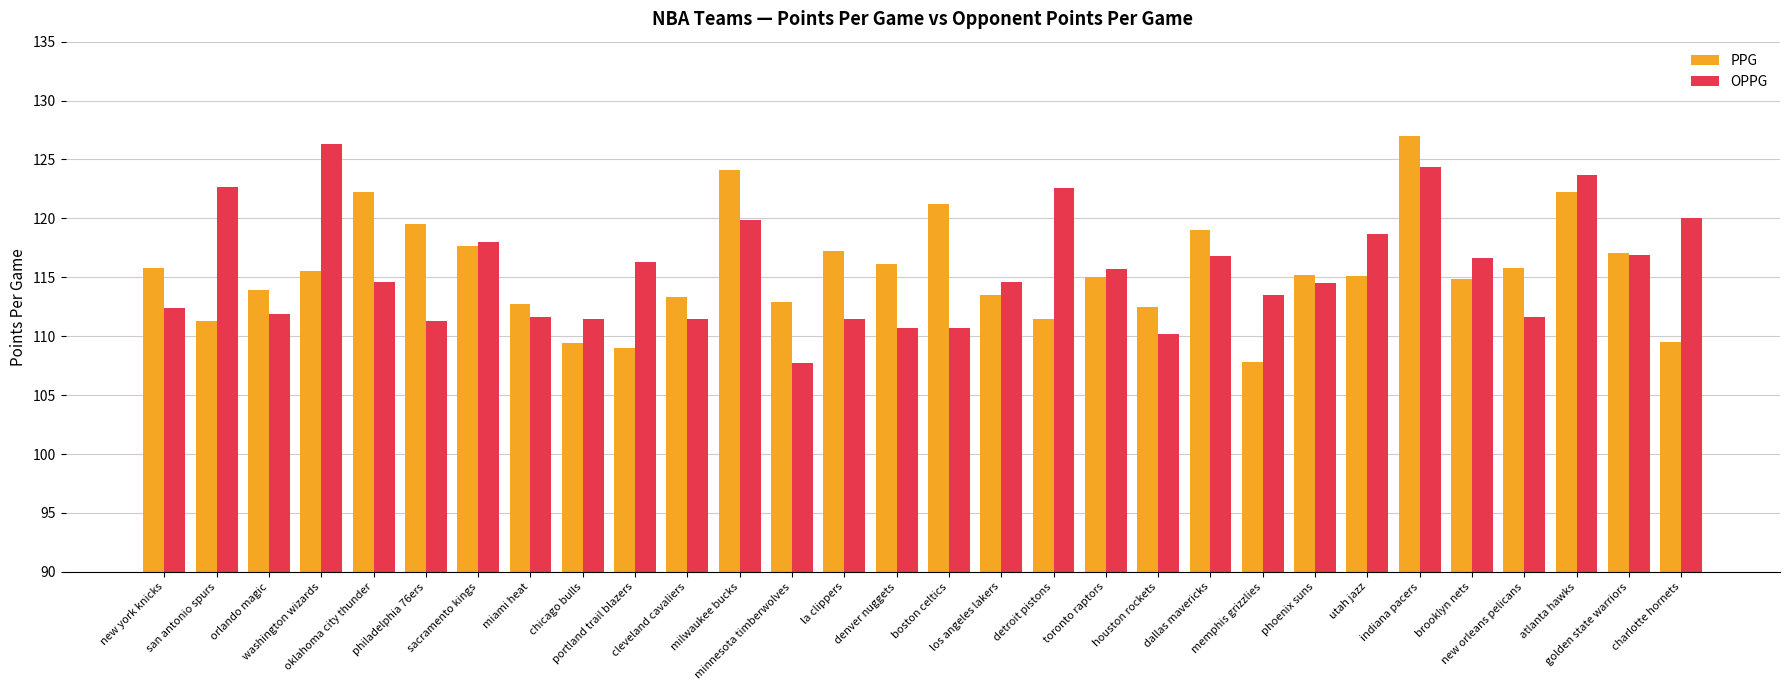

At which label does OPPG first exceed 114?

san antonio spurs